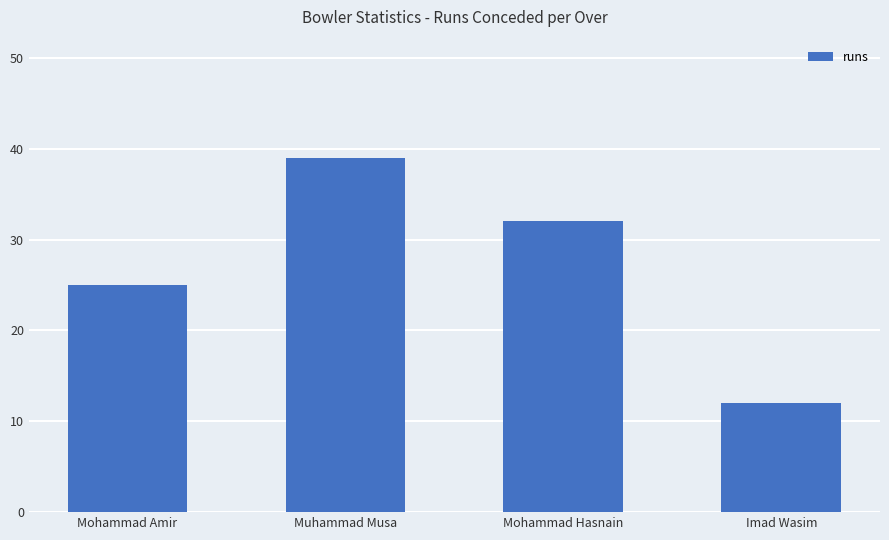

Read the value at Muhammad Musa.

39